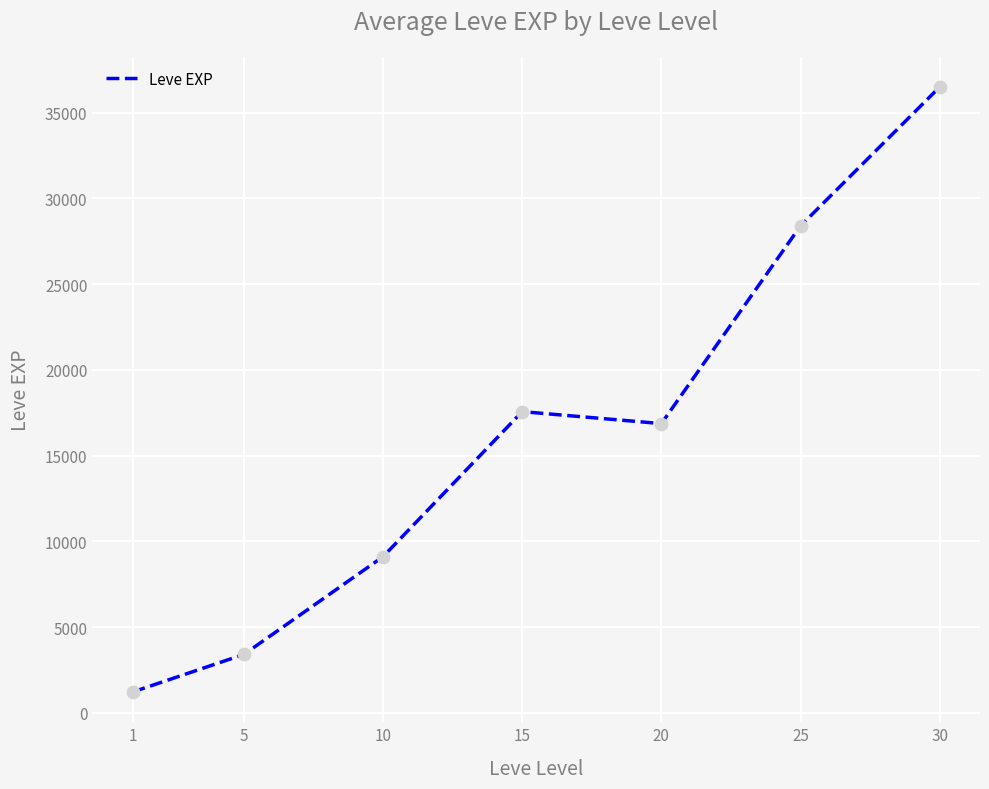

Approximately how many times larger is the value at 1 compared to 20?

0.1